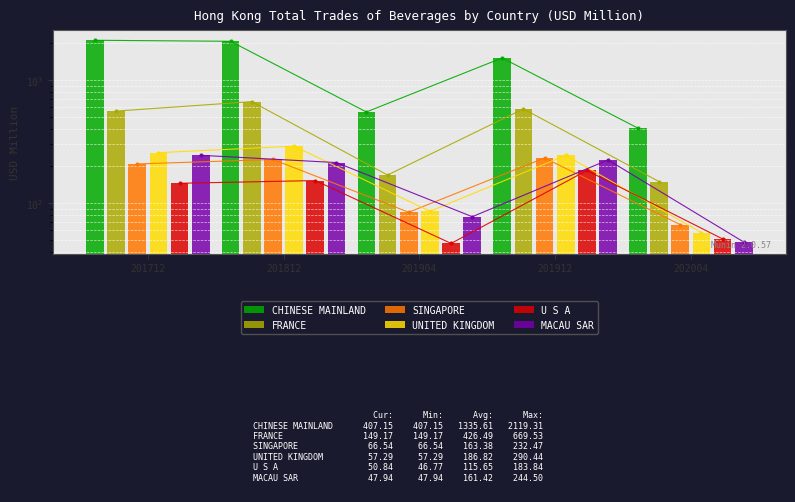

What is the spread (max minus min) of values at 201912?

1337.1